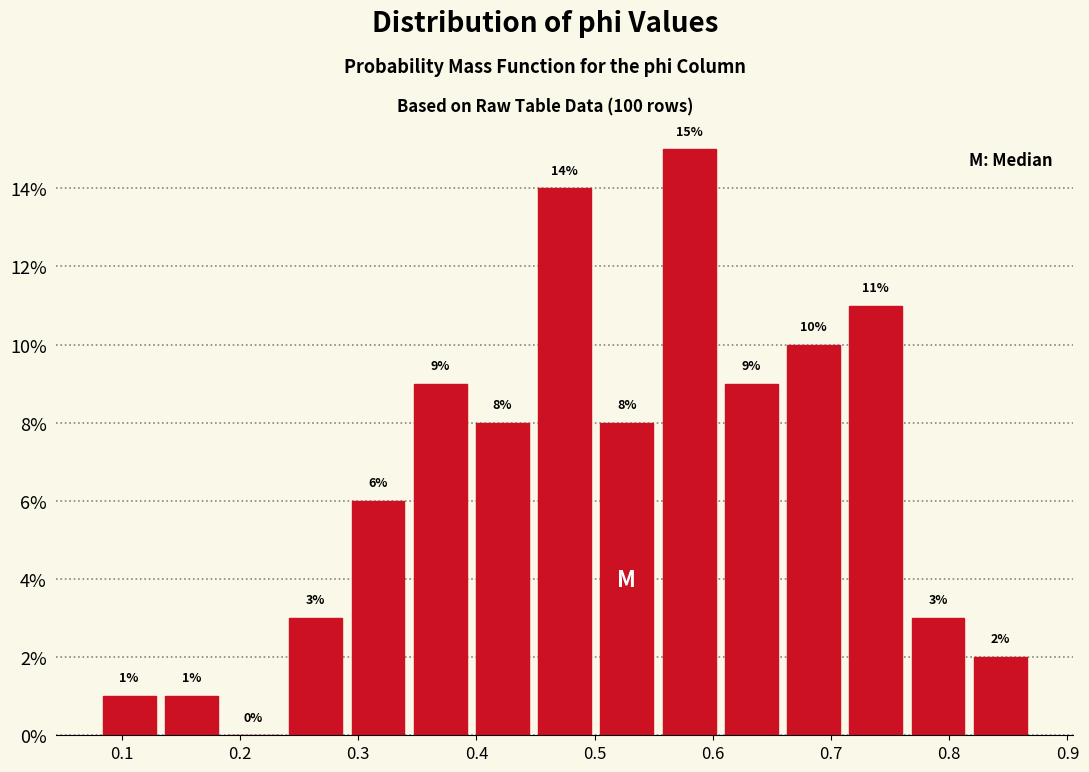

Which range on the x-axis has the tallest bar?

0.55 to 0.61